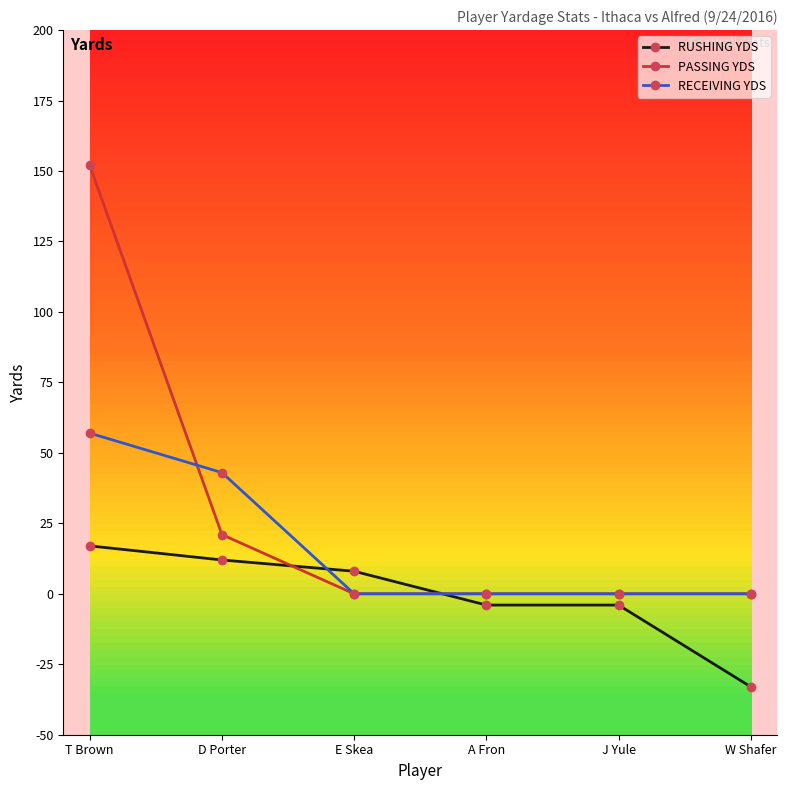

What is the approximate value of RECEIVING YDS at T Brown, to the nearest 5?

55